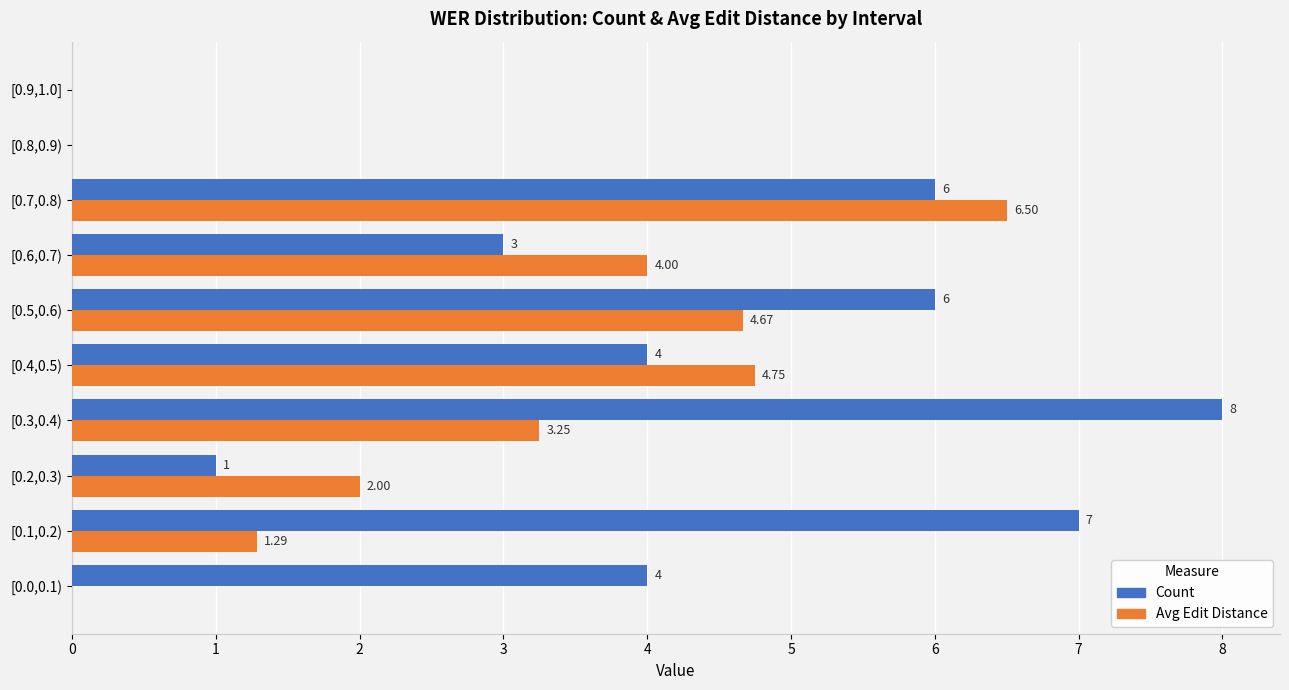

Which series has the largest total across all categories?

Count